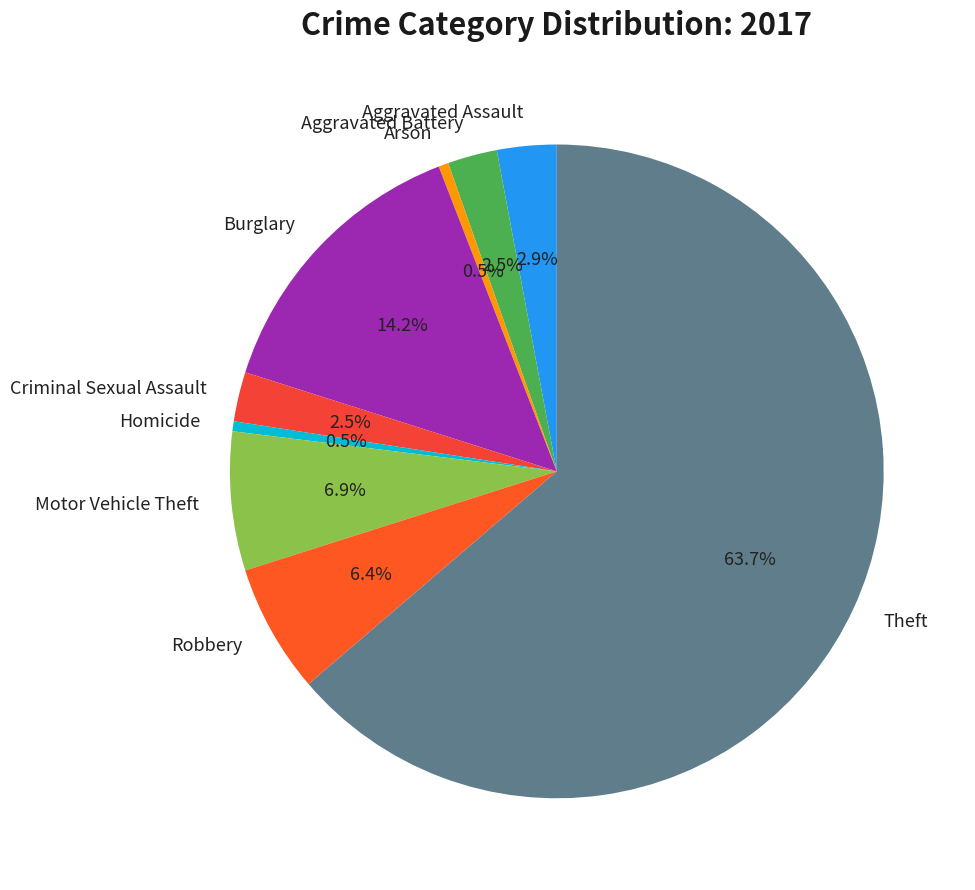

To the nearest percent, what portion does Theft represent?

64%